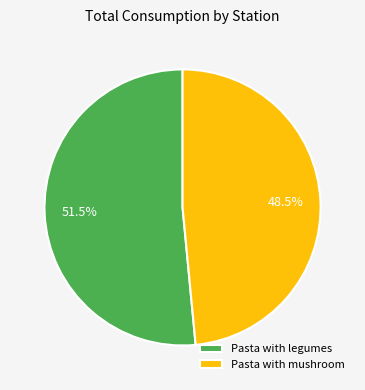

Rank the categories by value from highest to lowest.

Pasta with legumes, Pasta with mushroom